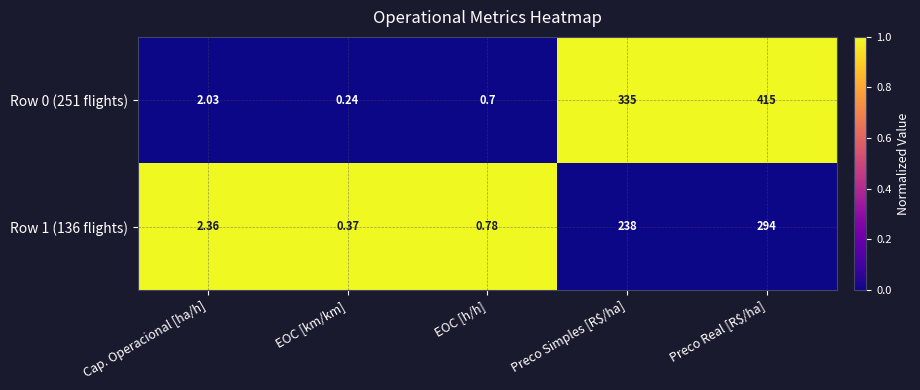

How many values in the Row 0 (251 flights) series are below 2?

2